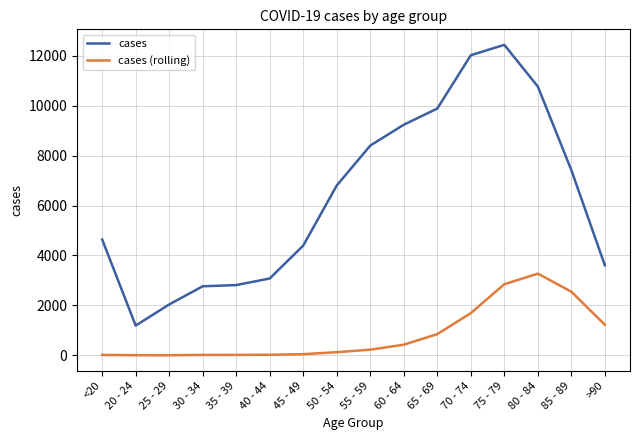

Where is the first local minimum for cases?

20 - 24